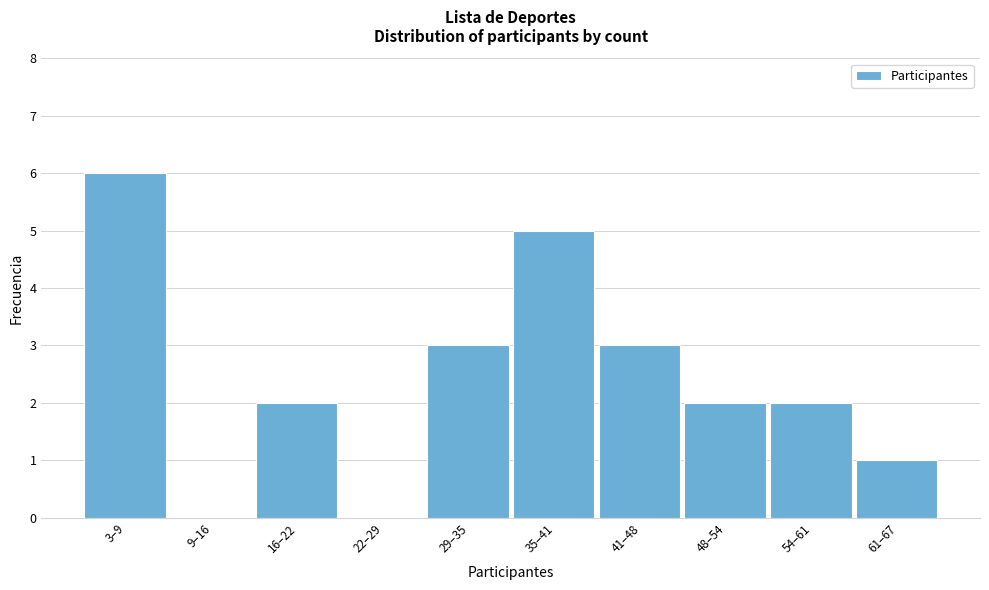

Reading left to right, extract all data points from this chart.

3–9=6	9–16=0	16–22=2	22–29=0	29–35=3	35–41=5	41–48=3	48–54=2	54–61=2	61–67=1